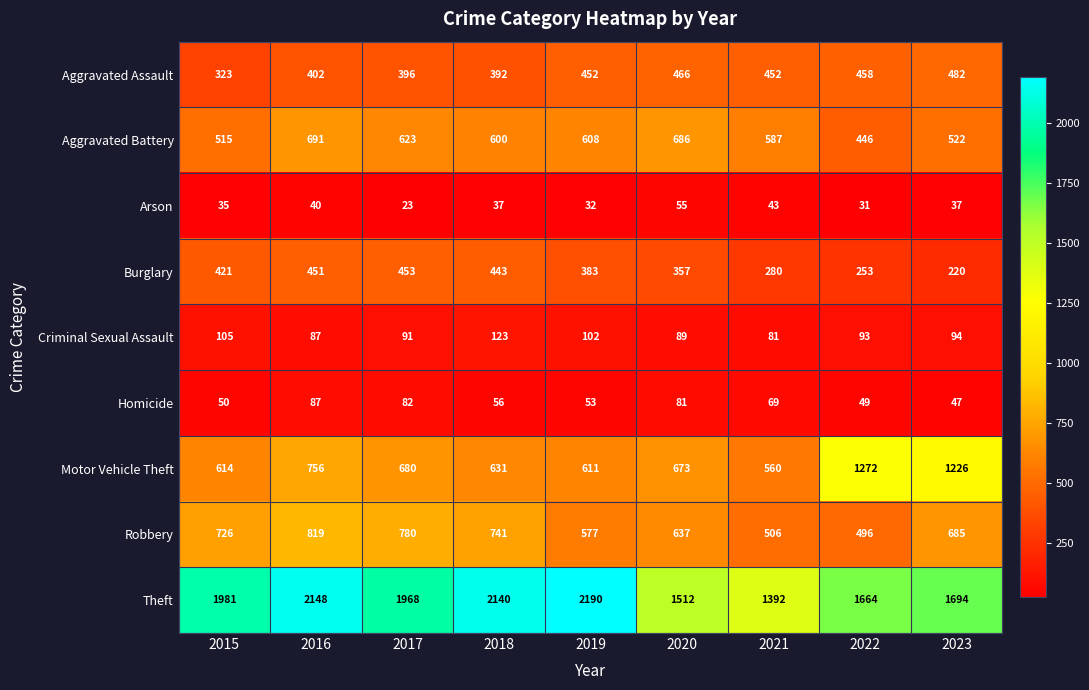

Rank the categories by Criminal Sexual Assault value from lowest to highest.

2021, 2016, 2020, 2017, 2022, 2023, 2019, 2015, 2018